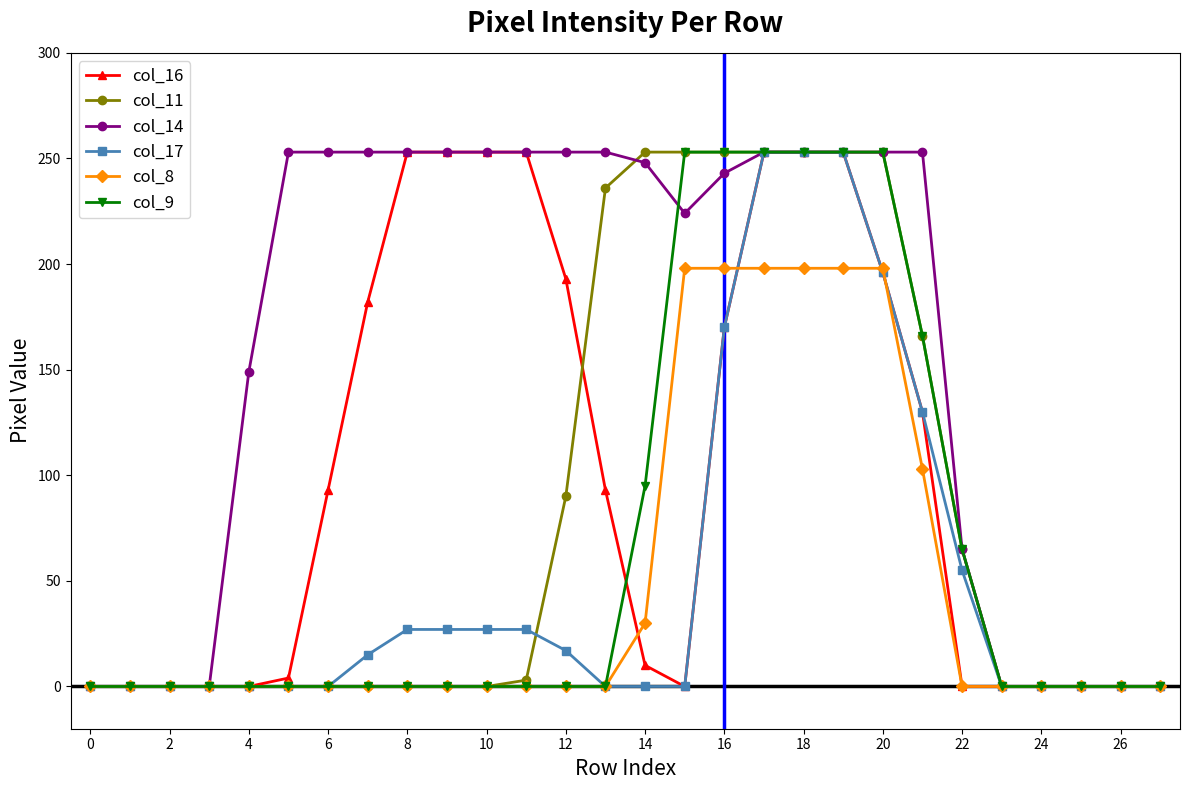

Which series has the largest total across all categories?

col_14